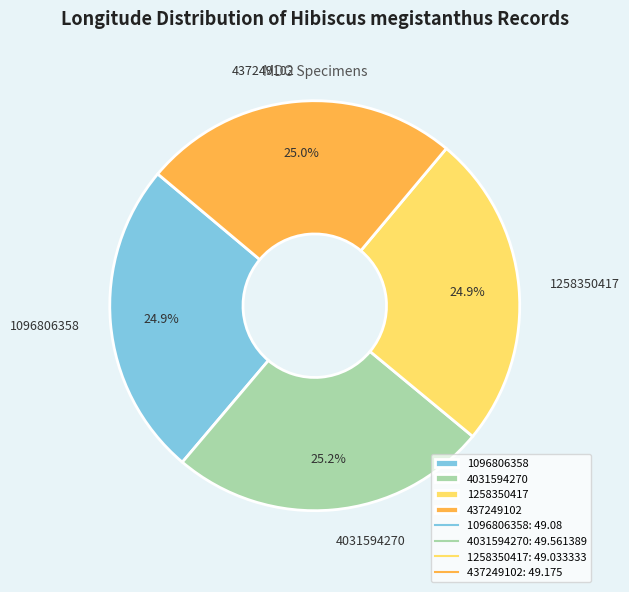

Count the number of slices in the pie.

4